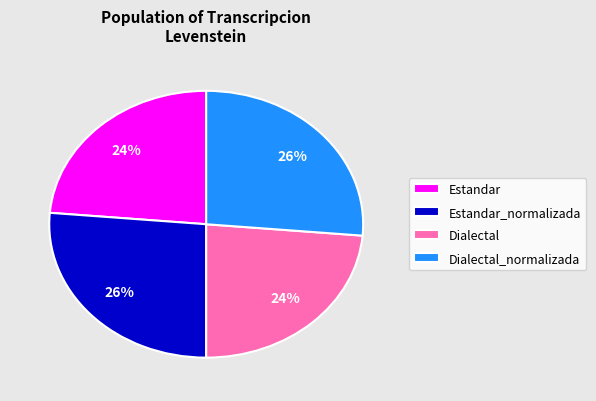

Combined, do Dialectal and Estandar account for over 50%?

No